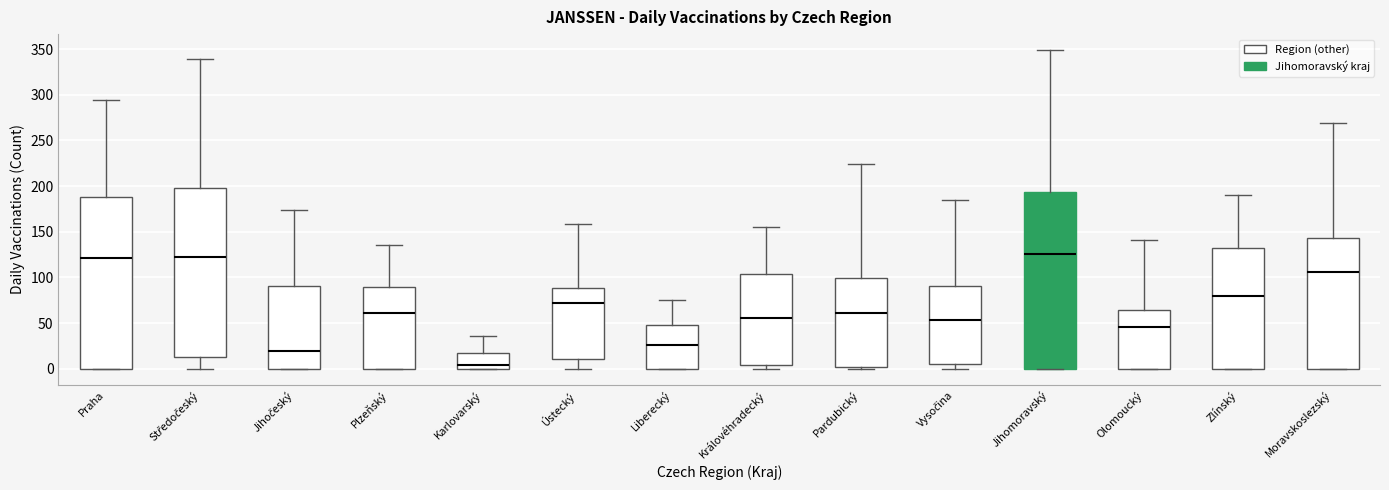

Where is the upper edge of the box for Olomoucký on the y-axis? The values are not printed on the chart, so give them approximately, as read against the axis.

65